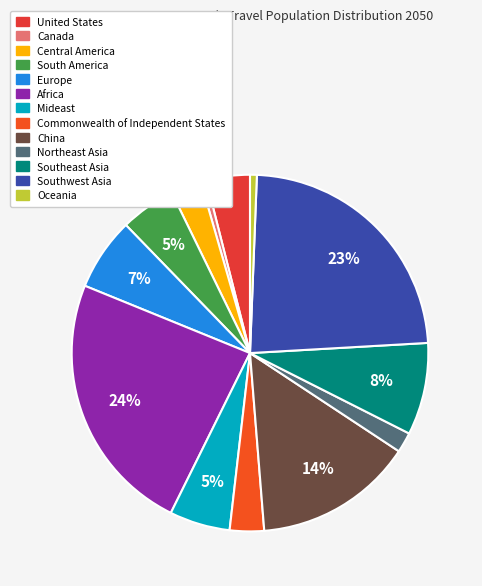

How many slices are in this pie chart?

13